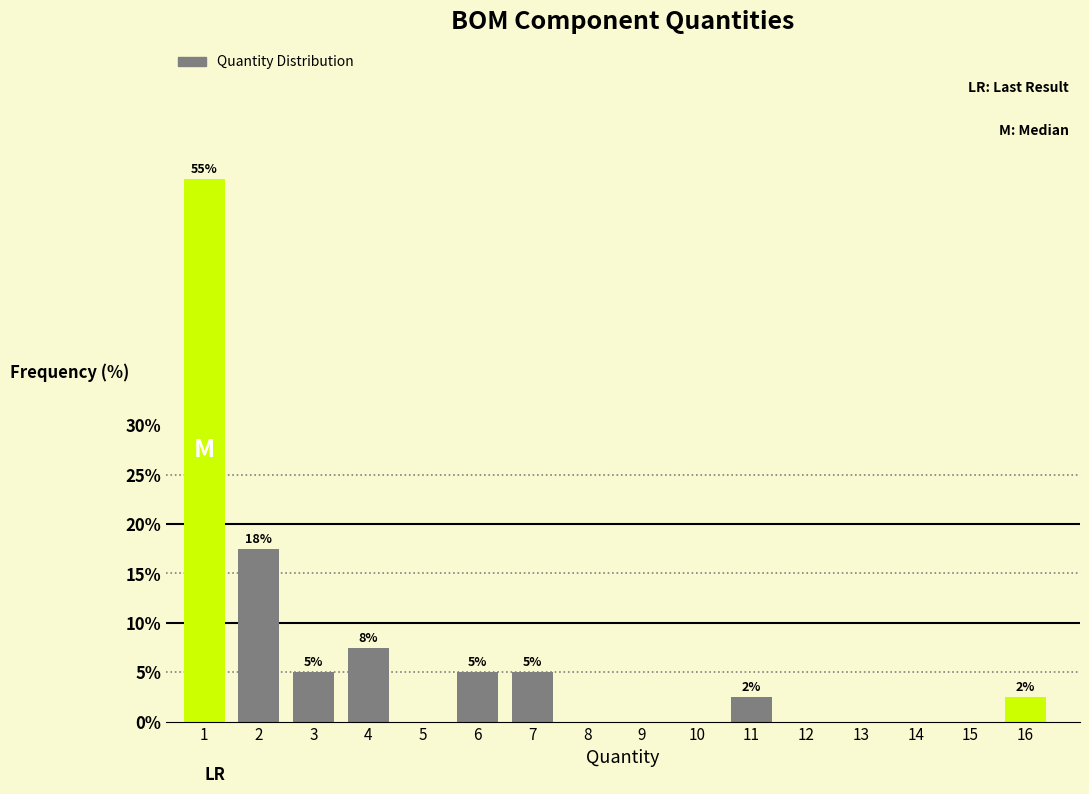

Between 14 and 16, which is larger?

16